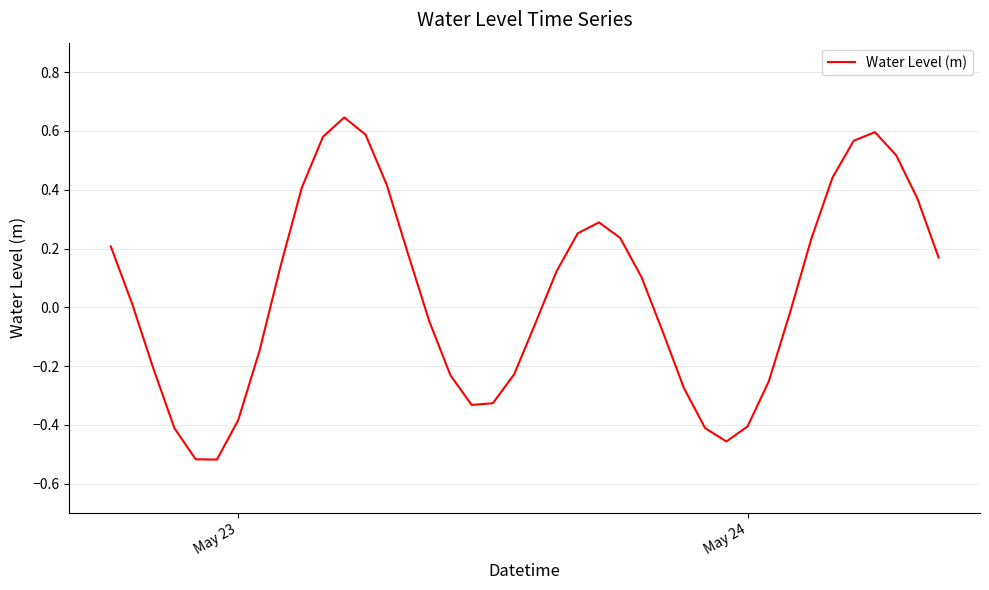

What is the difference between the maximum and minimum values?

1.2